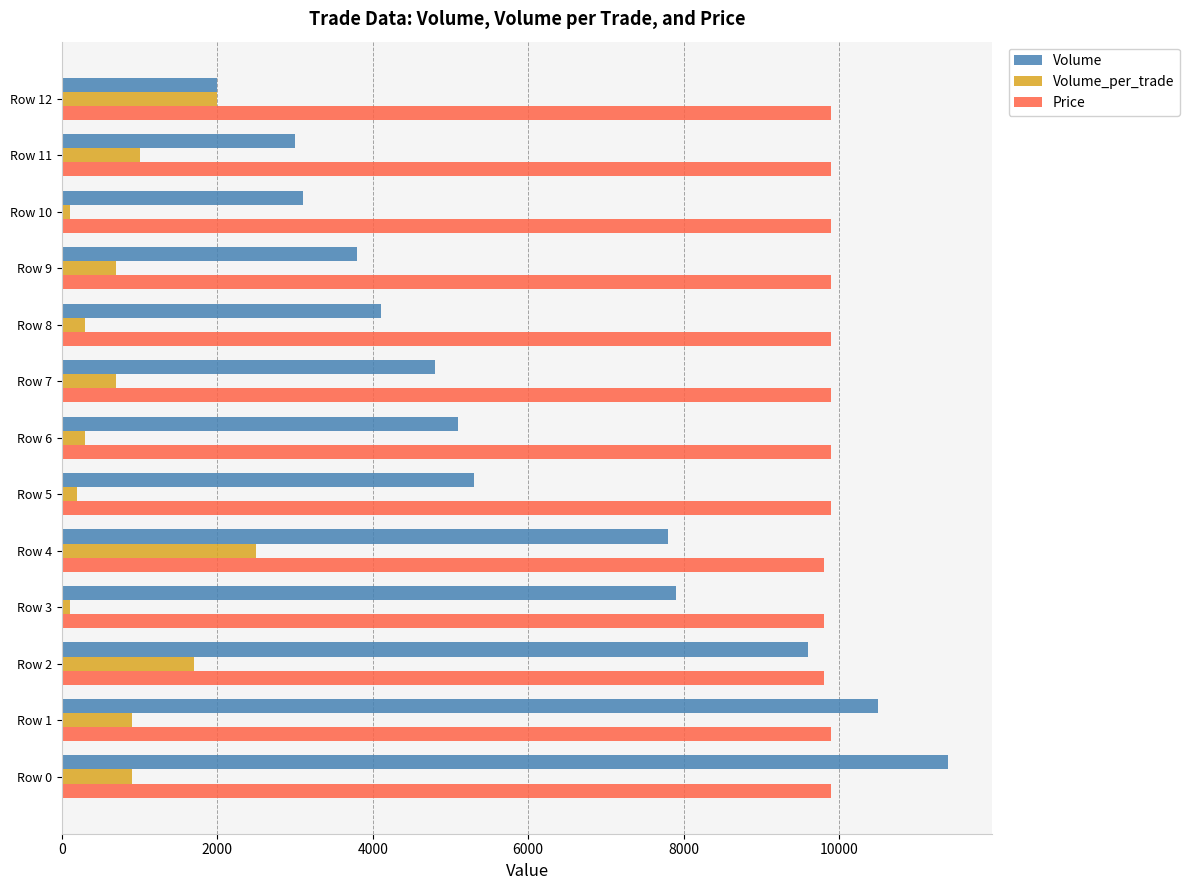

Rank the series by their maximum value, from highest to lowest.

Volume, Price, Volume_per_trade